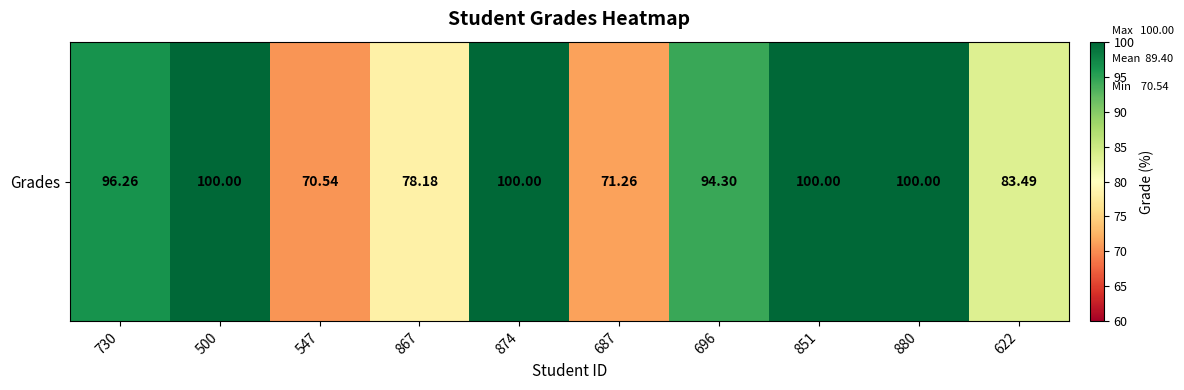

Where does the data first go above 96?

730